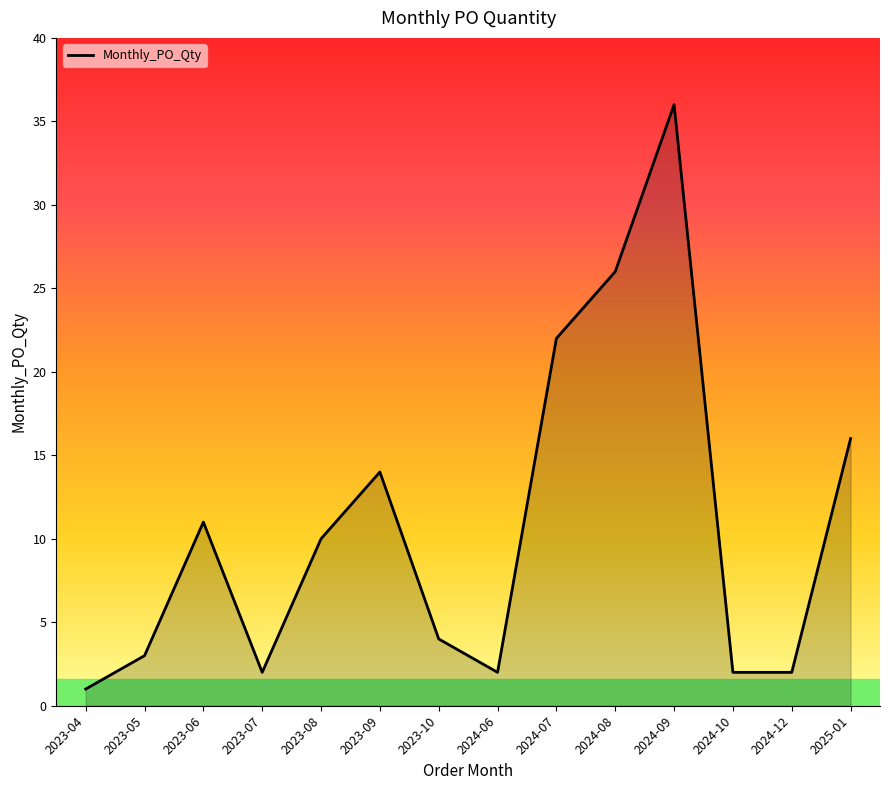

What is the change in value from 2023-06 to 2023-09?

+3